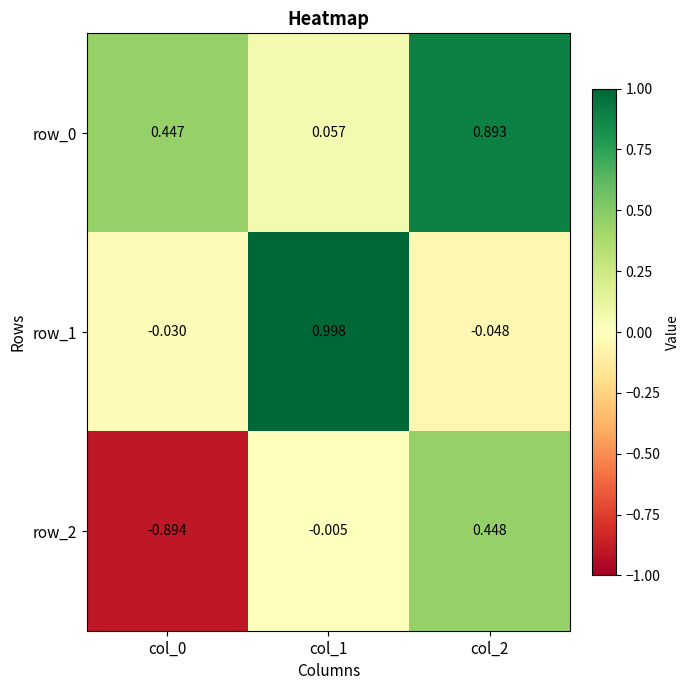

Is the value of row_0 at col_1 greater than the value of row_2 at col_1?

Yes